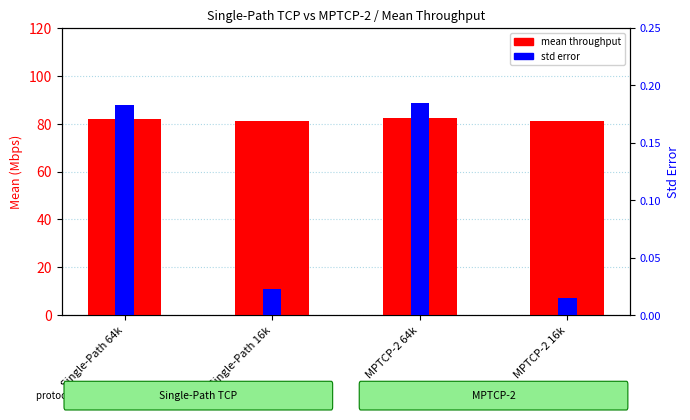

How many bars are there in total?

8